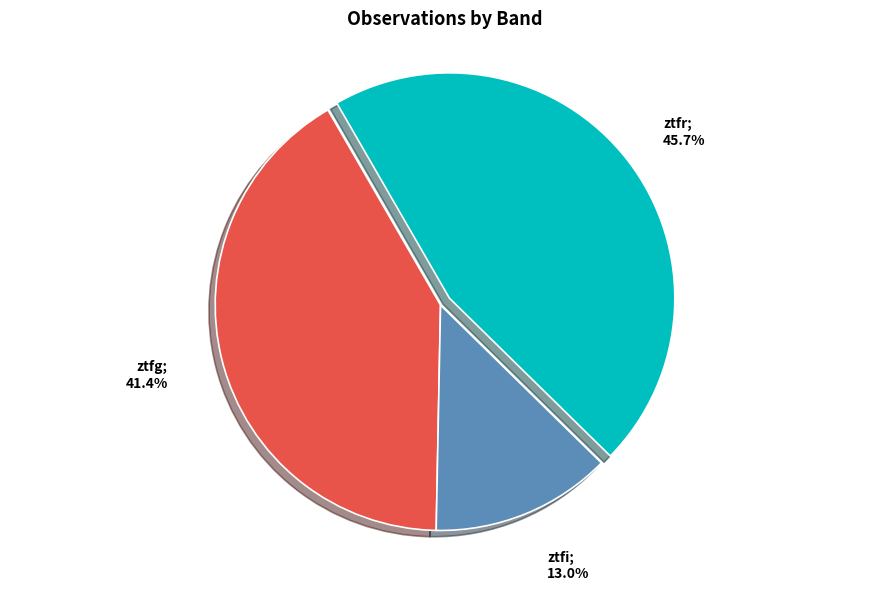

Is there any slice that represents more than half of the pie?

No